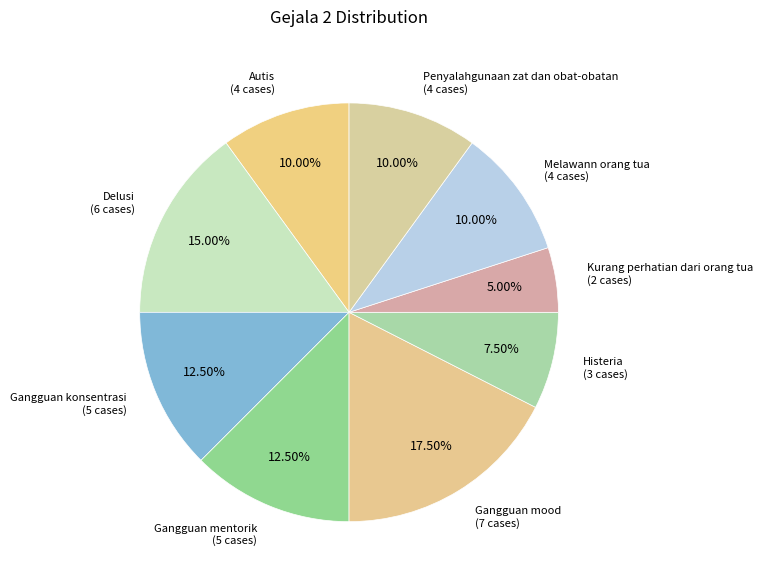

How many slices are in this pie chart?

9